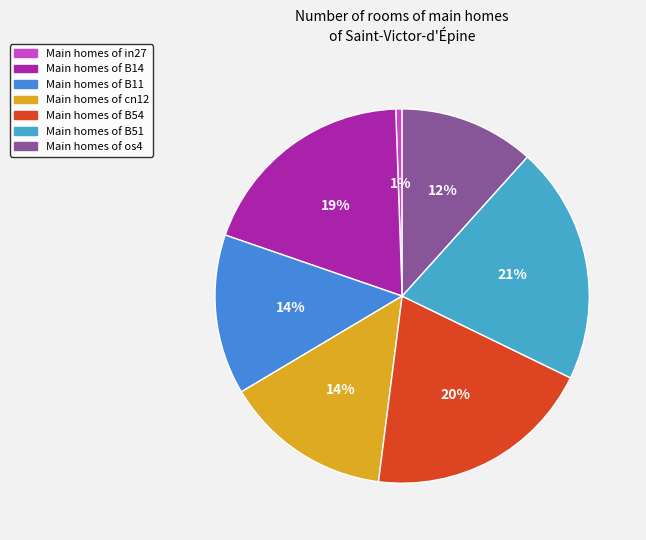

How many segments does this pie chart have?

7